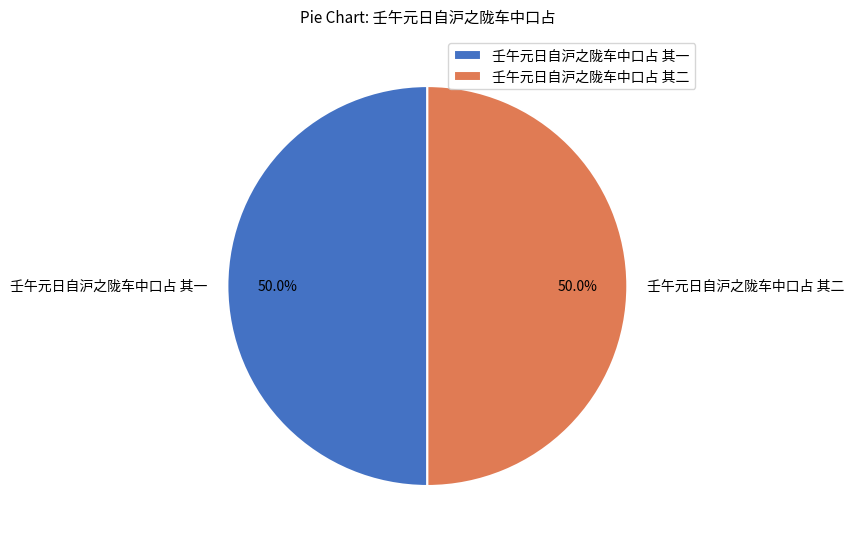

To the nearest percent, what is the combined percentage of 壬午元日自沪之陇车中口占 其一 and 壬午元日自沪之陇车中口占 其二?

100%